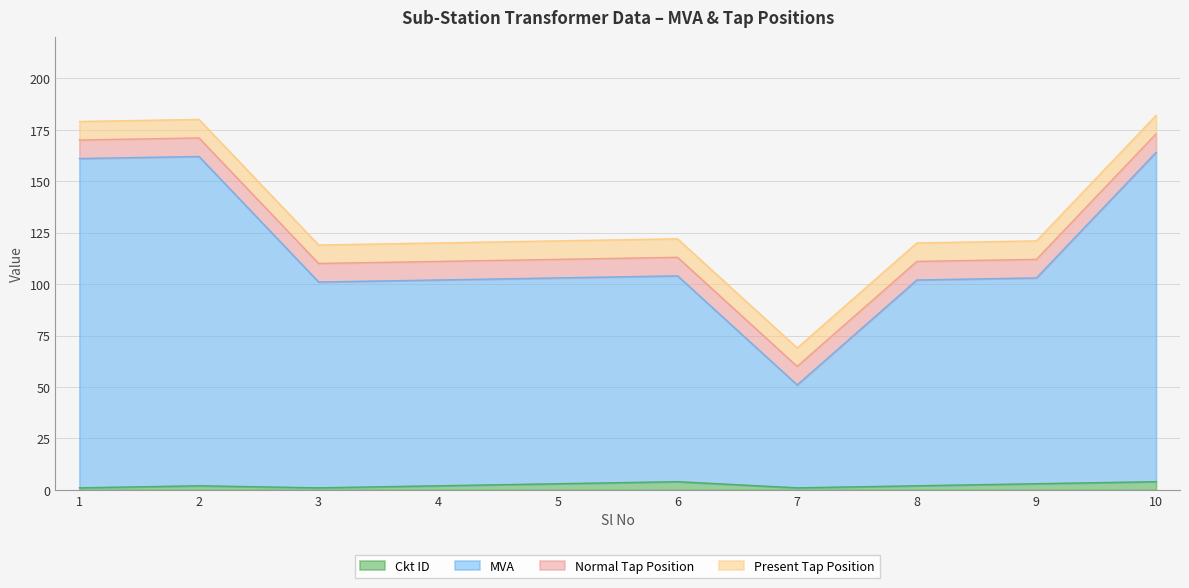

The MVA series shows 65 at 6. True or false?

False